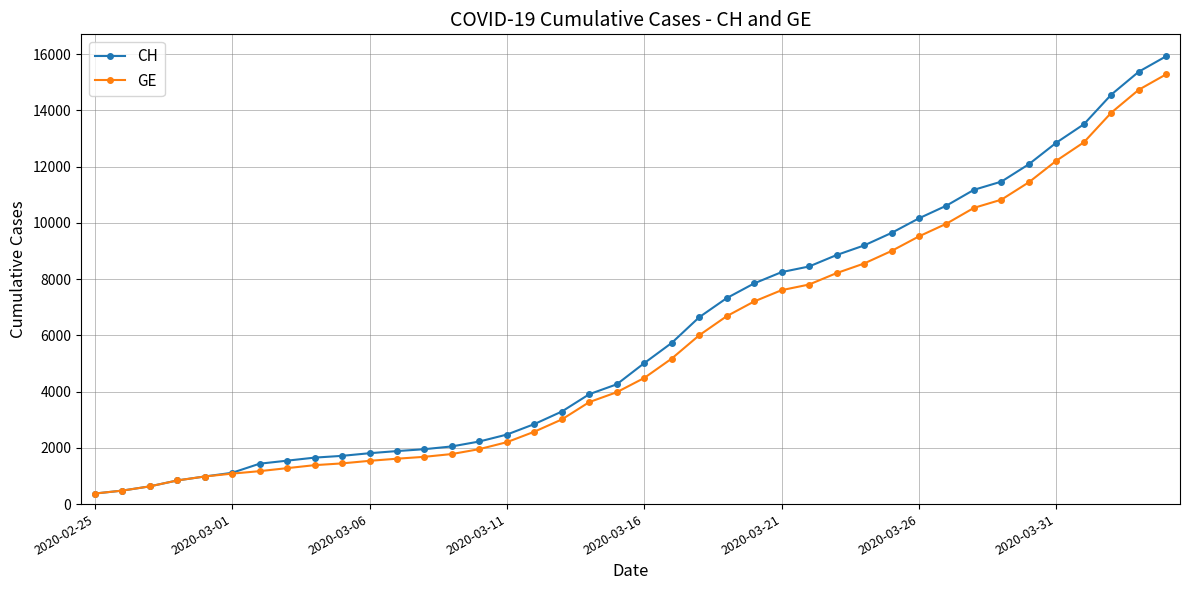

How many values in the CH series are below 5012?

20